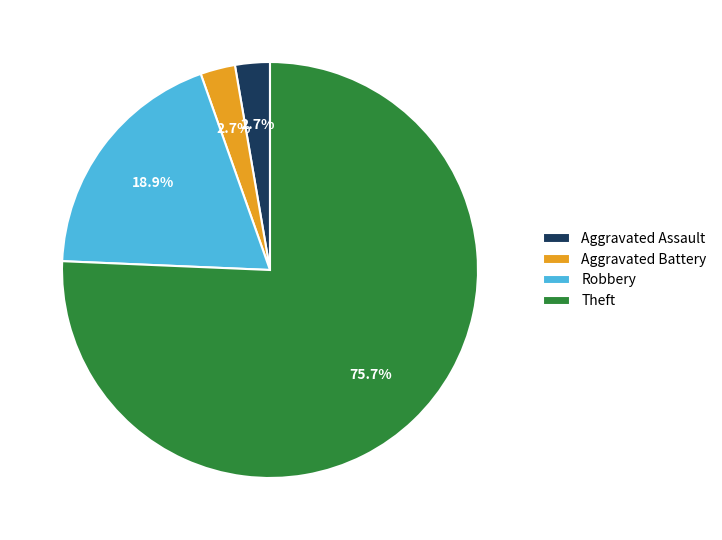

Is Theft the majority of the pie?

Yes